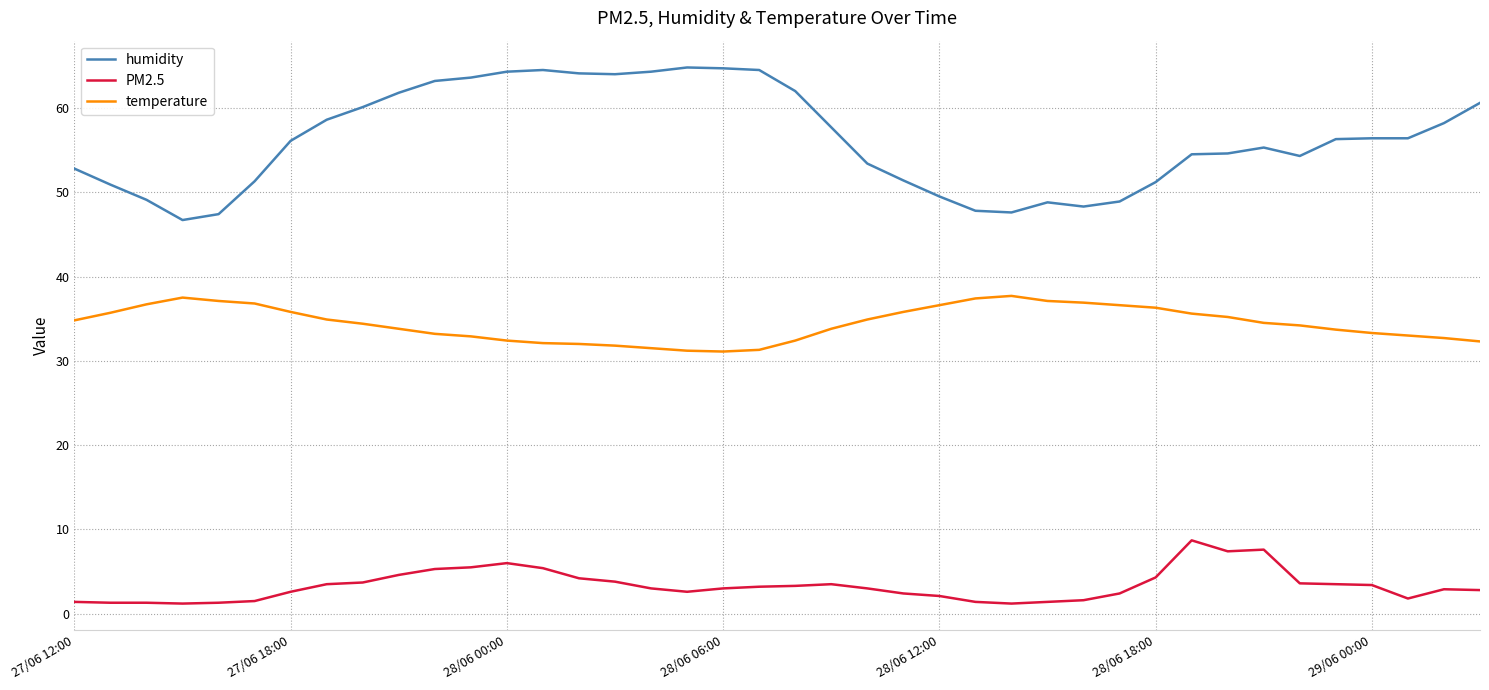

Which series has the largest range (max minus min)?

humidity